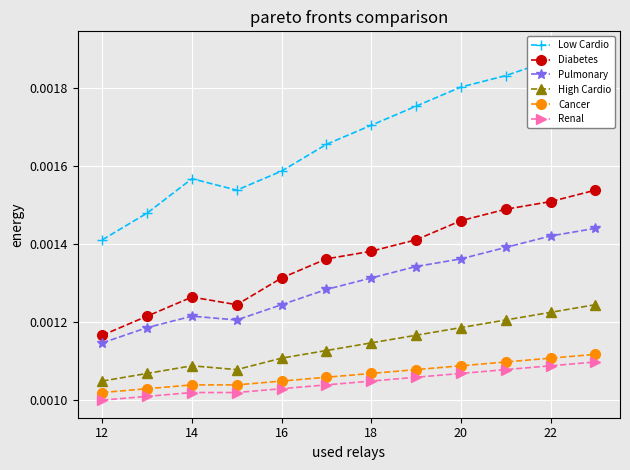

At which label does Diabetes reach its minimum?

12